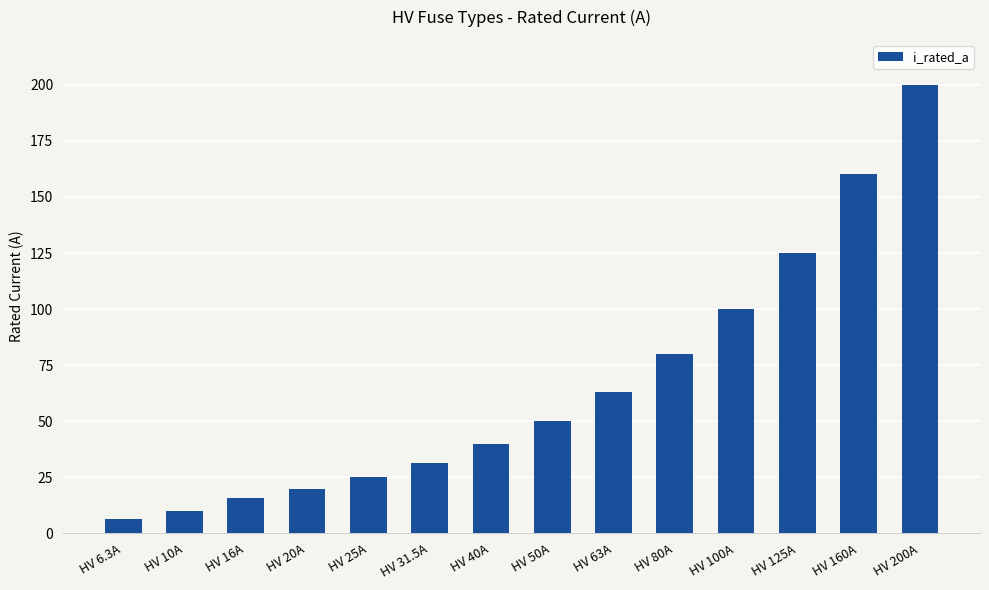

Reading right to left, list all the values displayed in this chart.

200.0	160.0	125.0	100.0	80.0	63.0	50.0	40.0	31.5	25.0	20.0	16.0	10.0	6.3